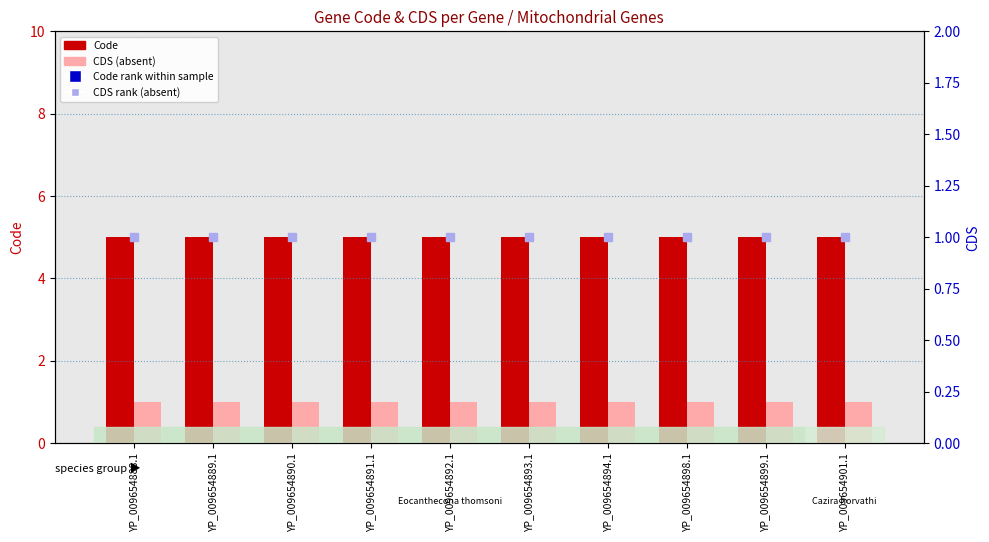

Reading left to right, list all the values displayed in this chart.

Code: 5	5	5	5	5	5	5	5	5	5
CDS (absent): 1	1	1	1	1	1	1	1	1	1
Code rank within sample: 5	5	5	5	5	5	5	5	5	5
CDS rank (absent): 1	1	1	1	1	1	1	1	1	1